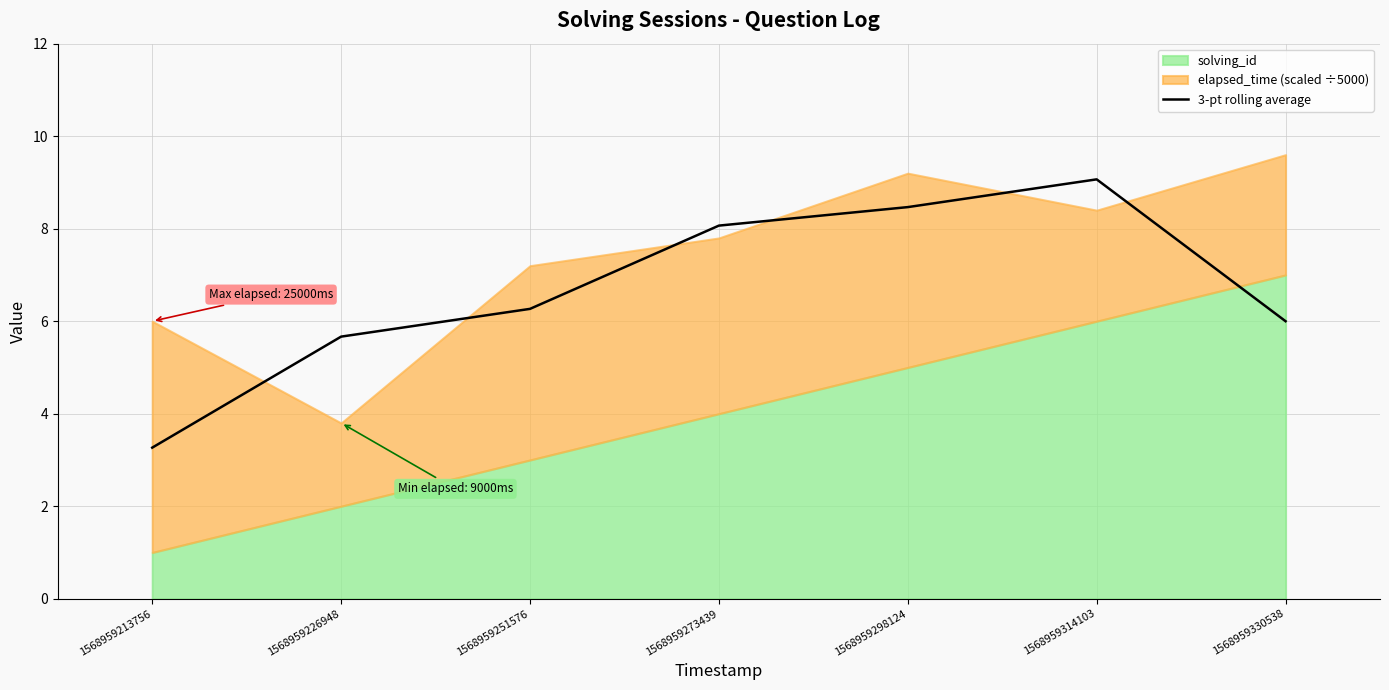

What is the difference between the maximum and minimum values?

5.8